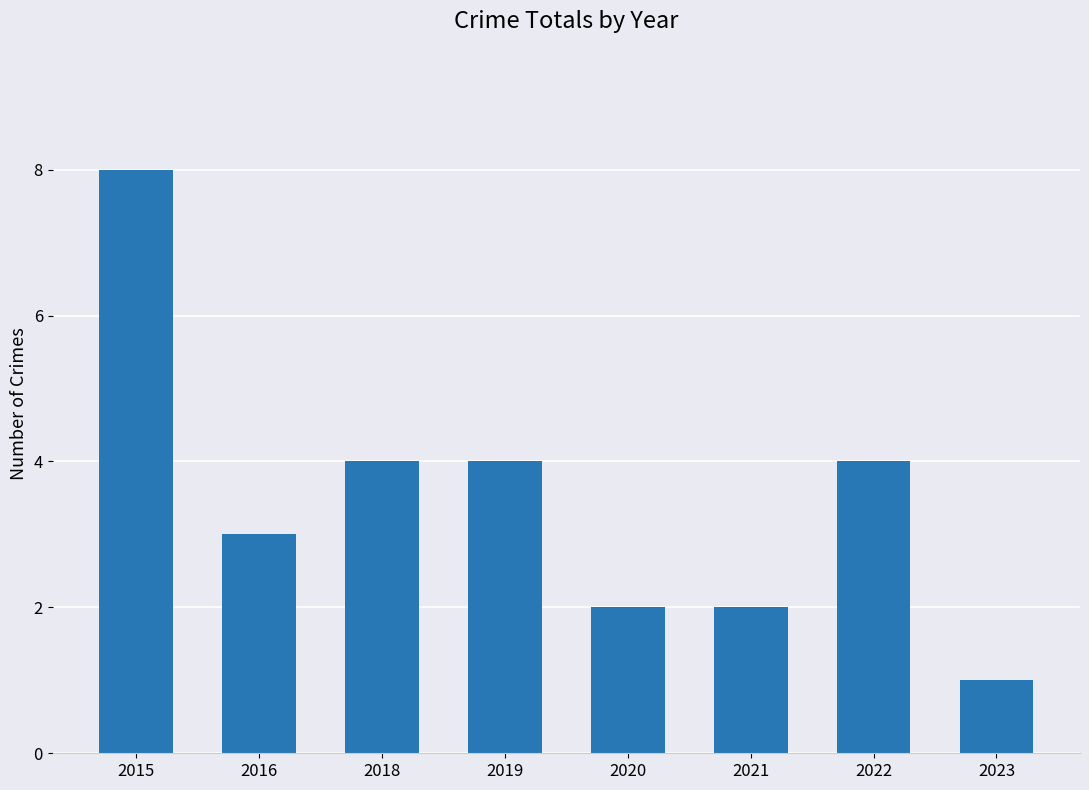

Which has a higher value, 2019 or 2020?

2019